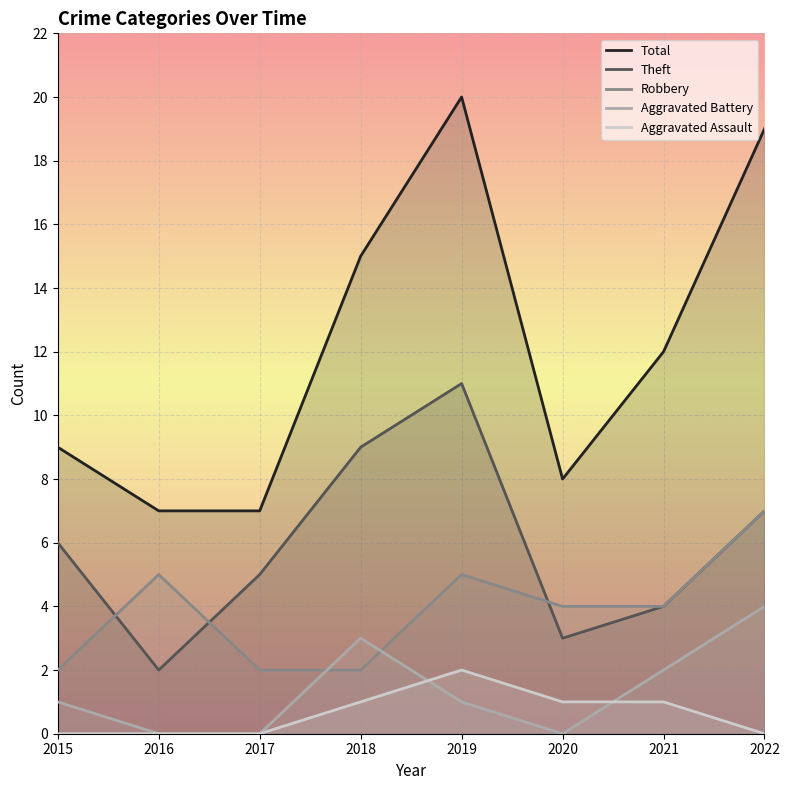

In Aggravated Battery, how many points are lower than both neighbors (excluding endpoints)?

1